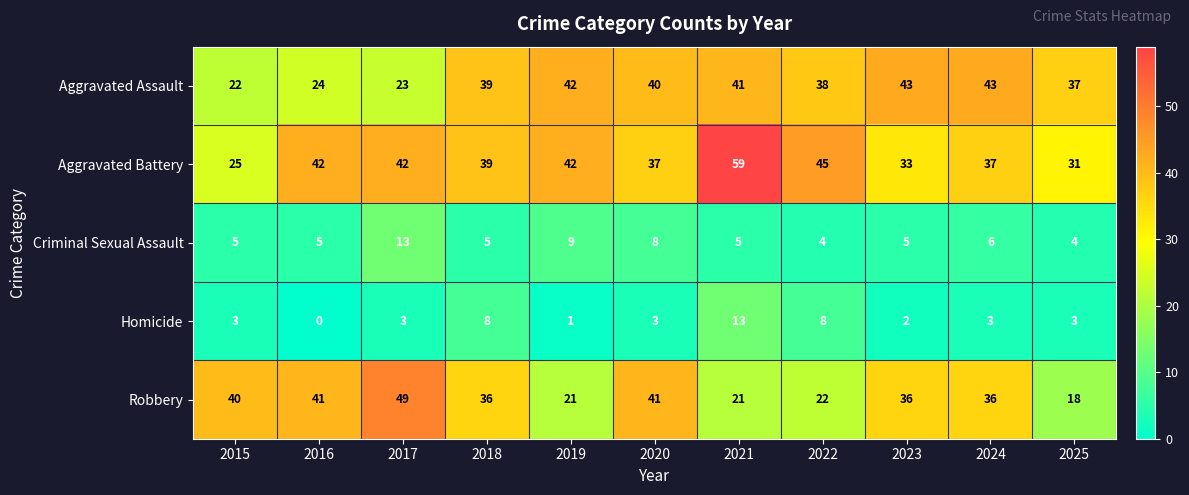

How many categories are shown in the chart?

11